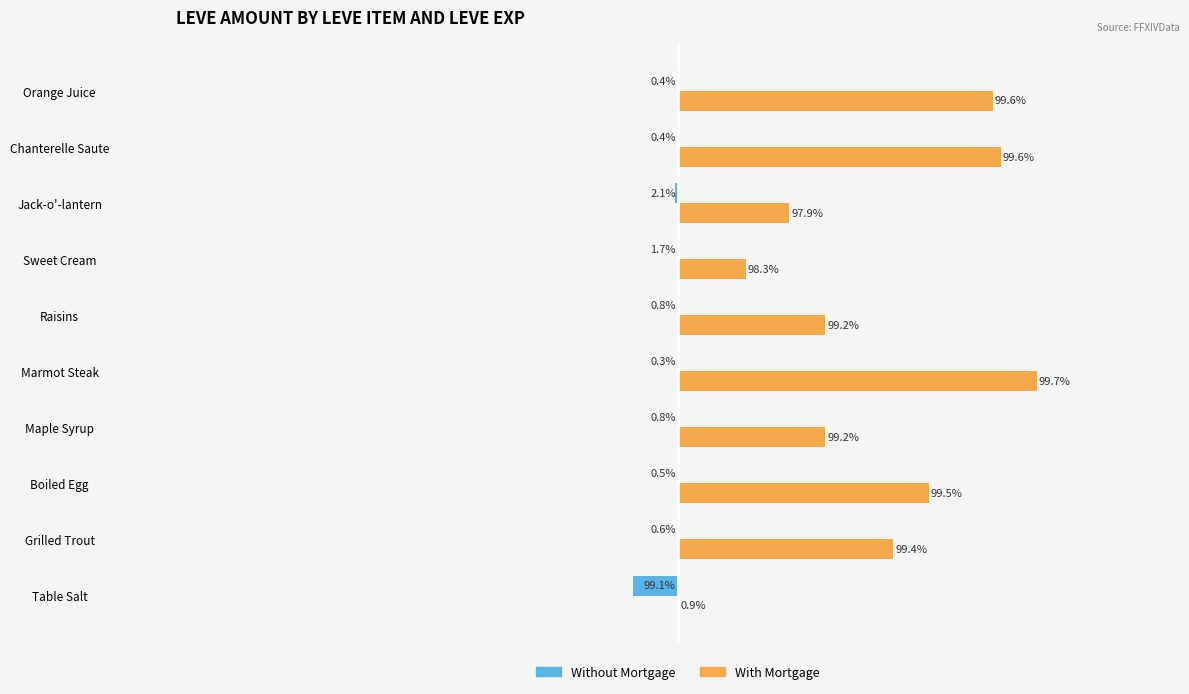

What is the minimum value for With Mortgage?

1